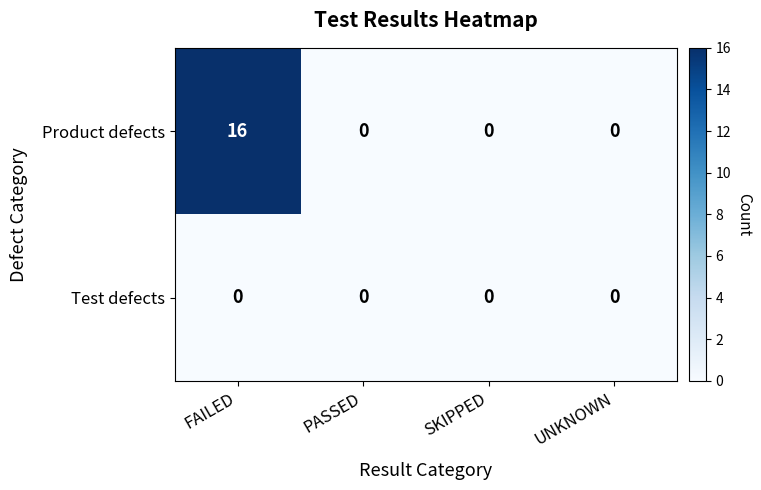

Which series has the largest total across all categories?

Product defects